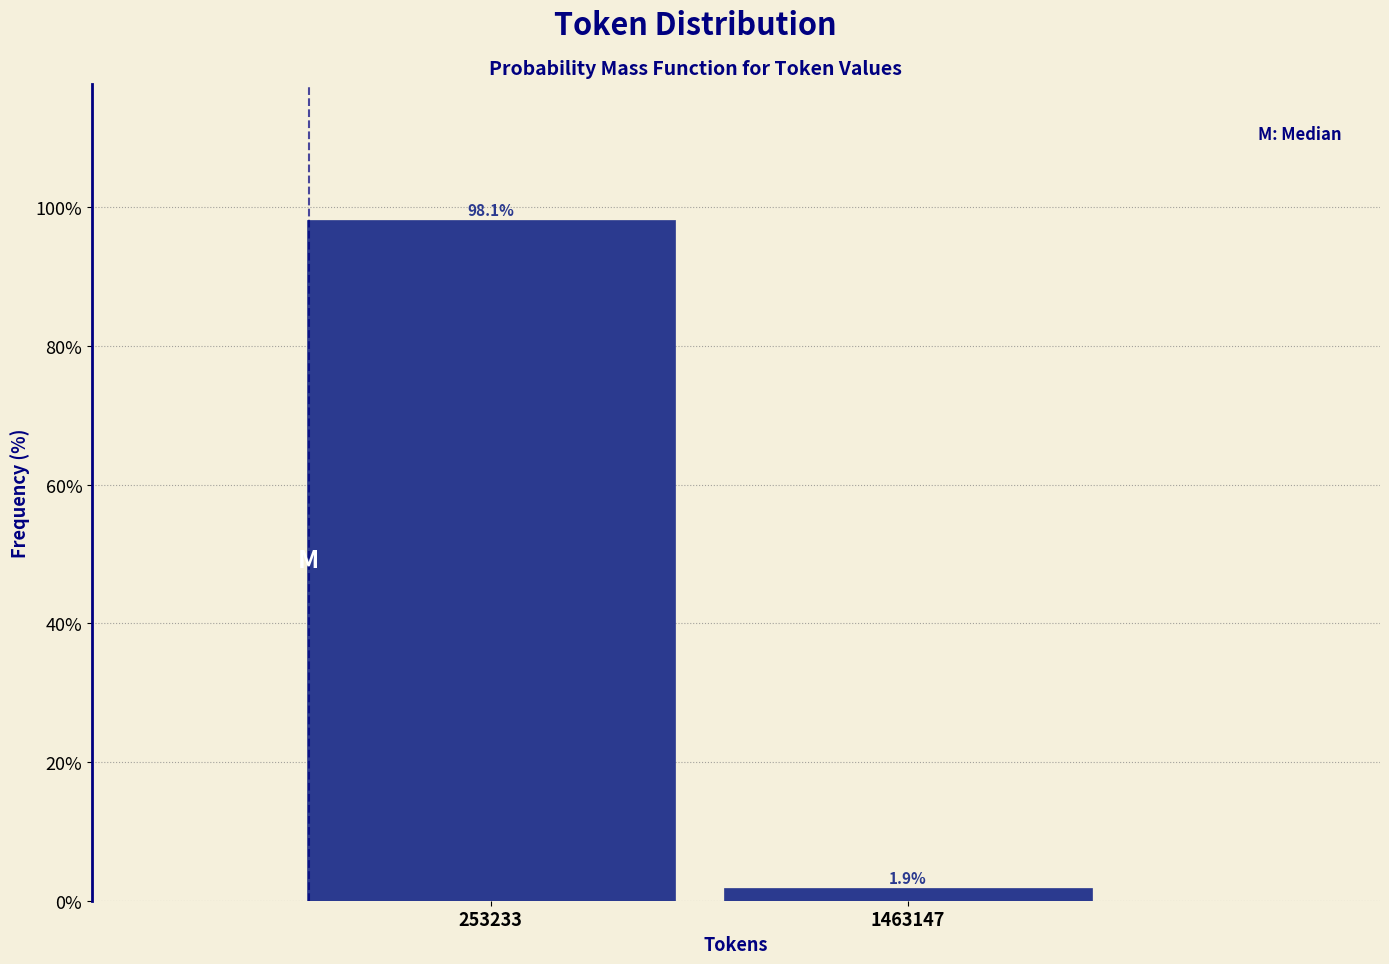

Reading left to right, transcribe all the data shown in this chart.

253233=98.1	1463147=1.9